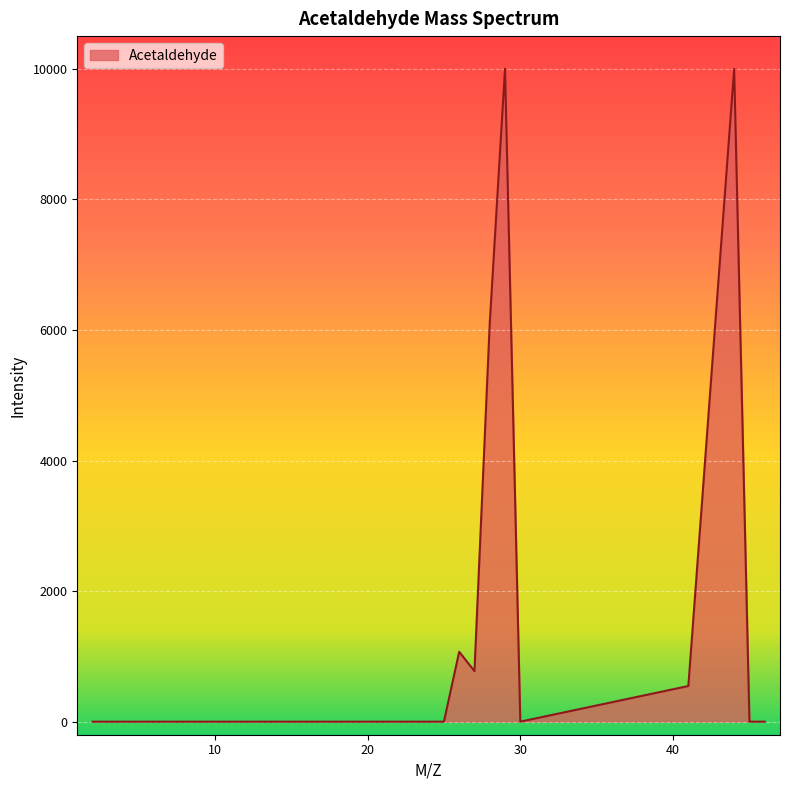

What is the greatest value displayed?

9999